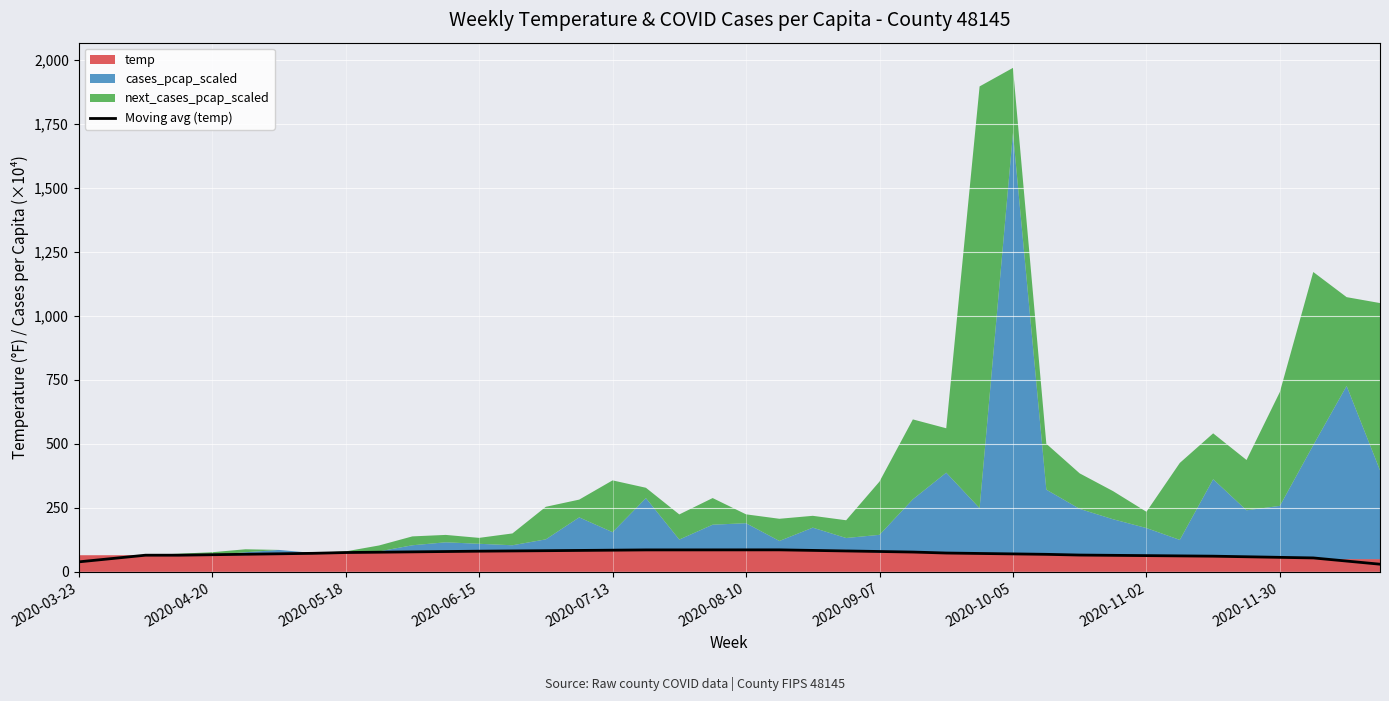

Is it true that the value at 39 is 29.9?

True